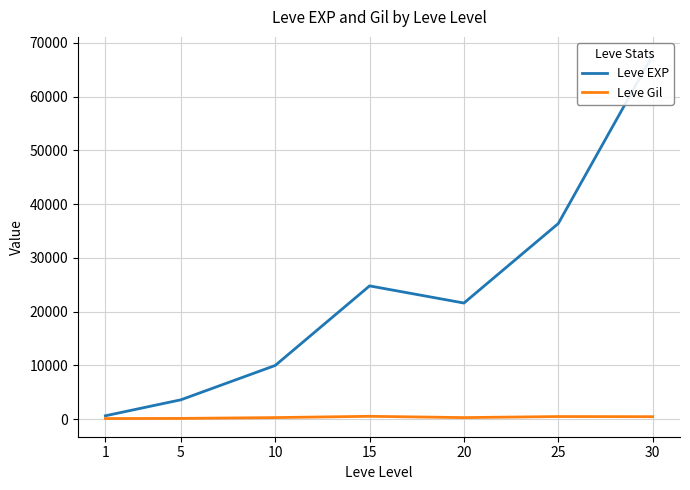

True or false: Leve Gil and Leve EXP cross at least once.

False